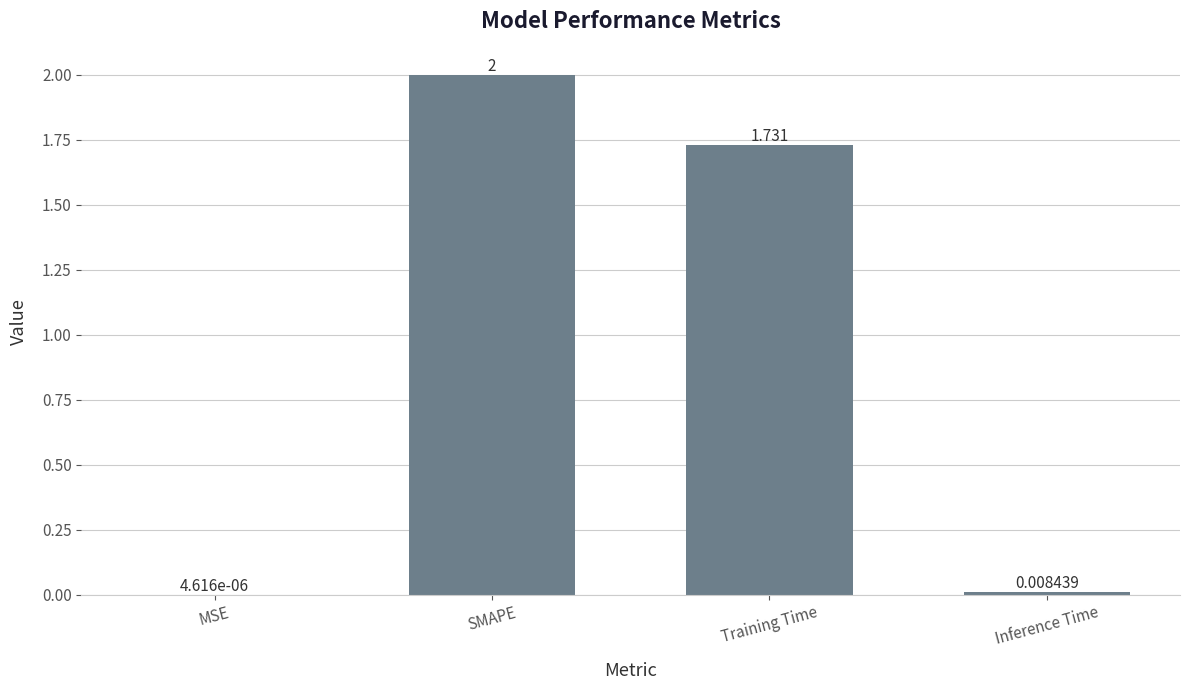

Where is the data nearest to the value 1?

Training Time